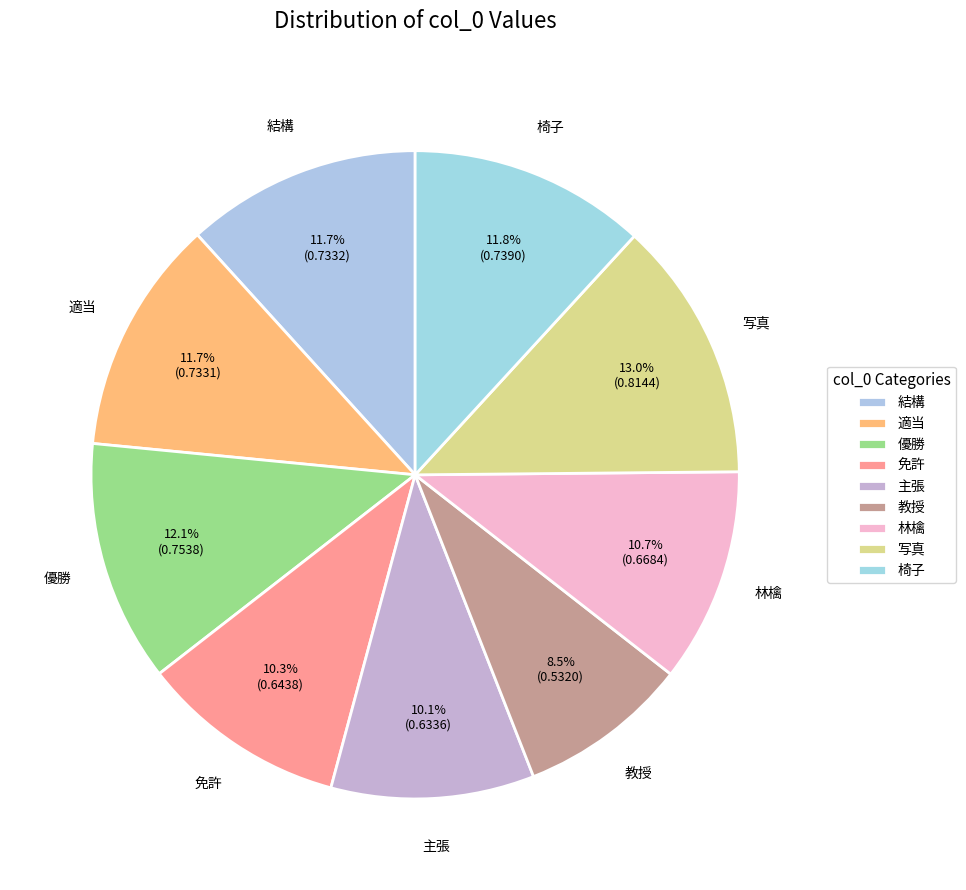

Is there any slice that represents more than half of the pie?

No